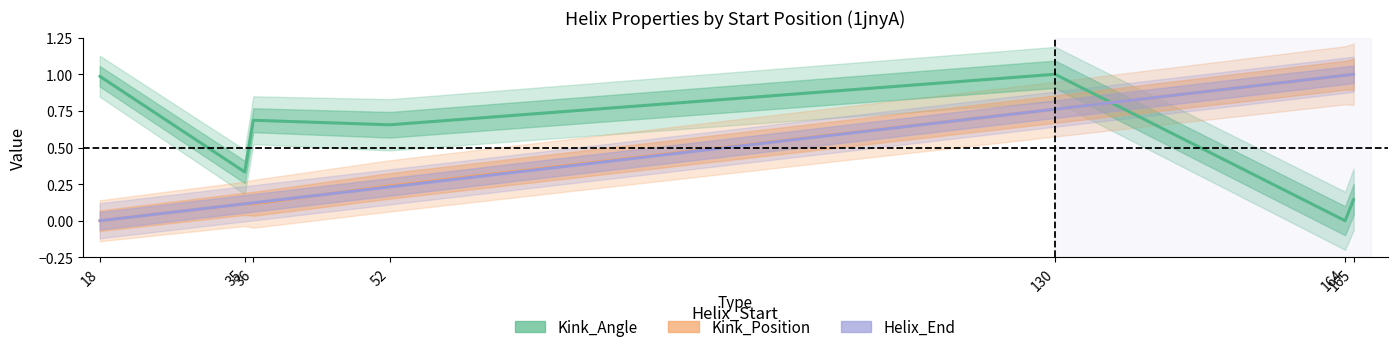

Does the chart display data point markers on the line(s)?

No